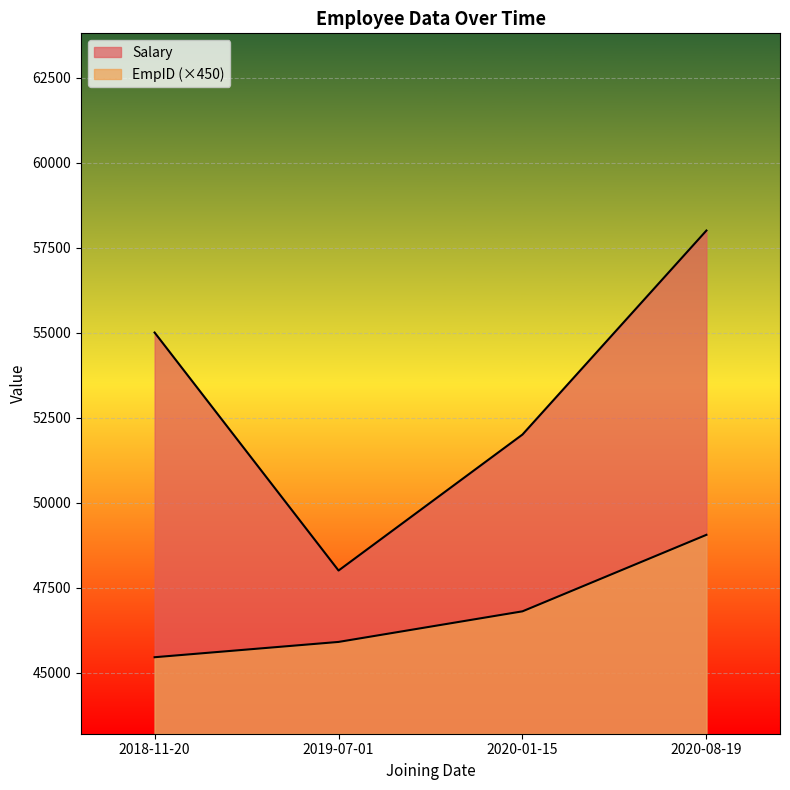

What is the label of the 1st point from the right?

2020-08-19